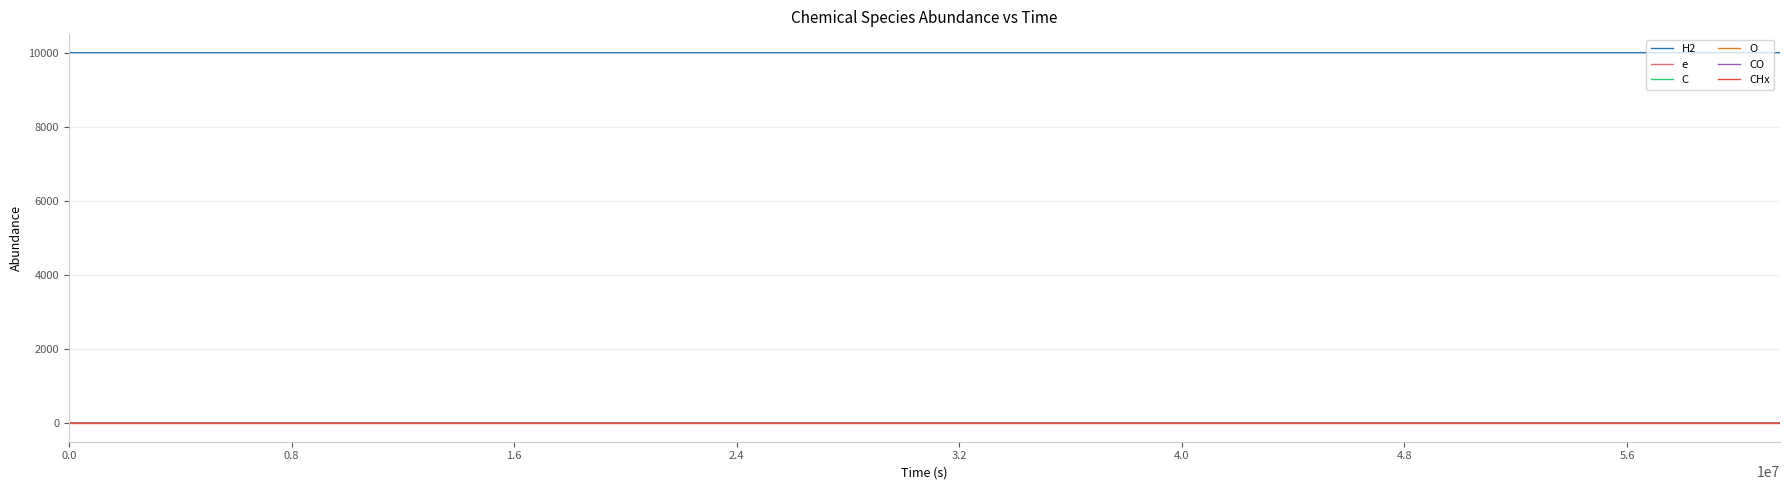

Does the chart display data point markers on the line(s)?

No